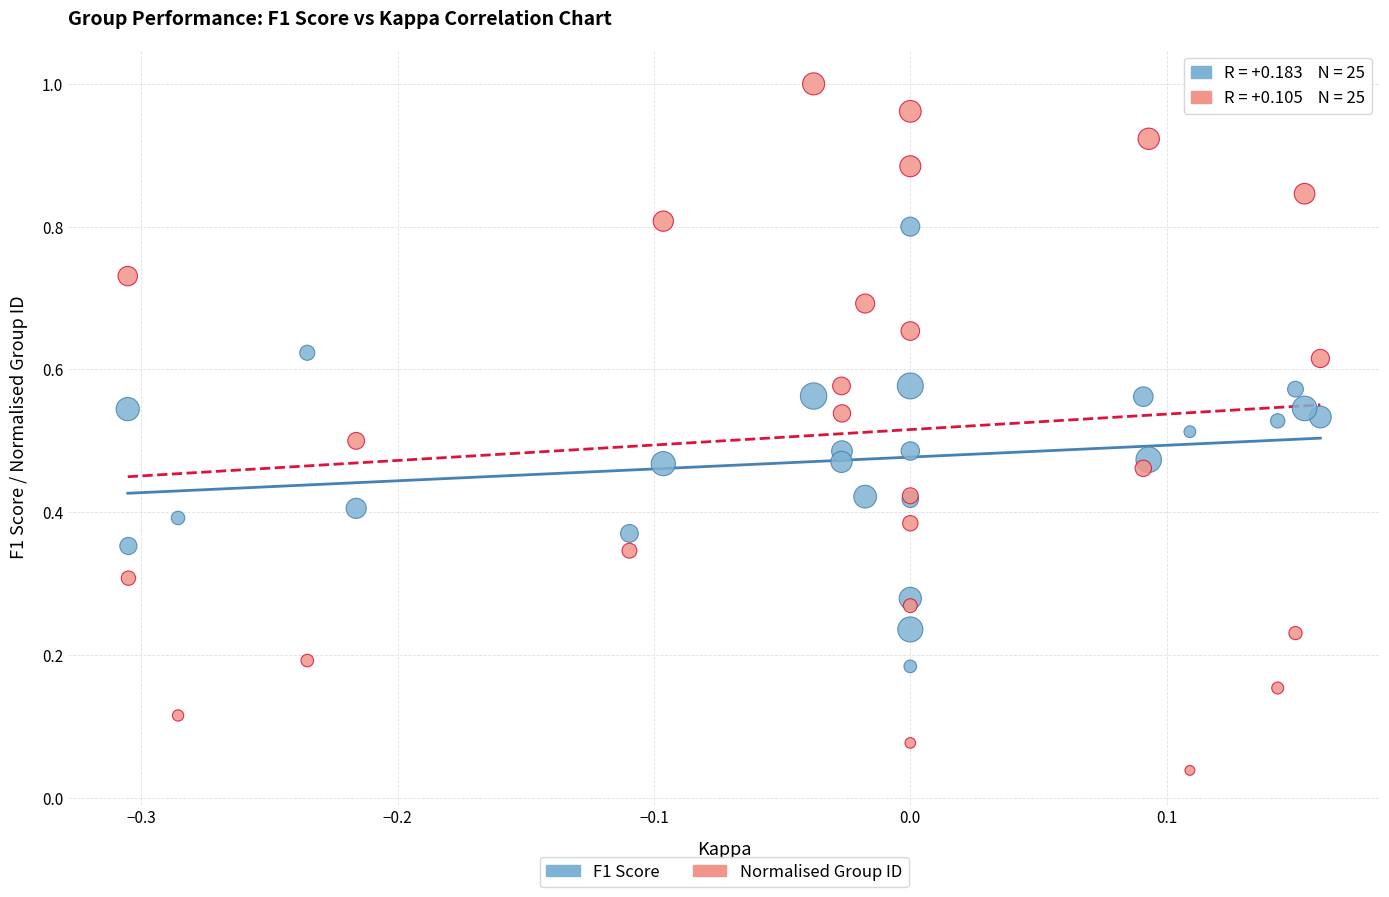

Which series has the widest spread of Y values?

Normalised Group ID